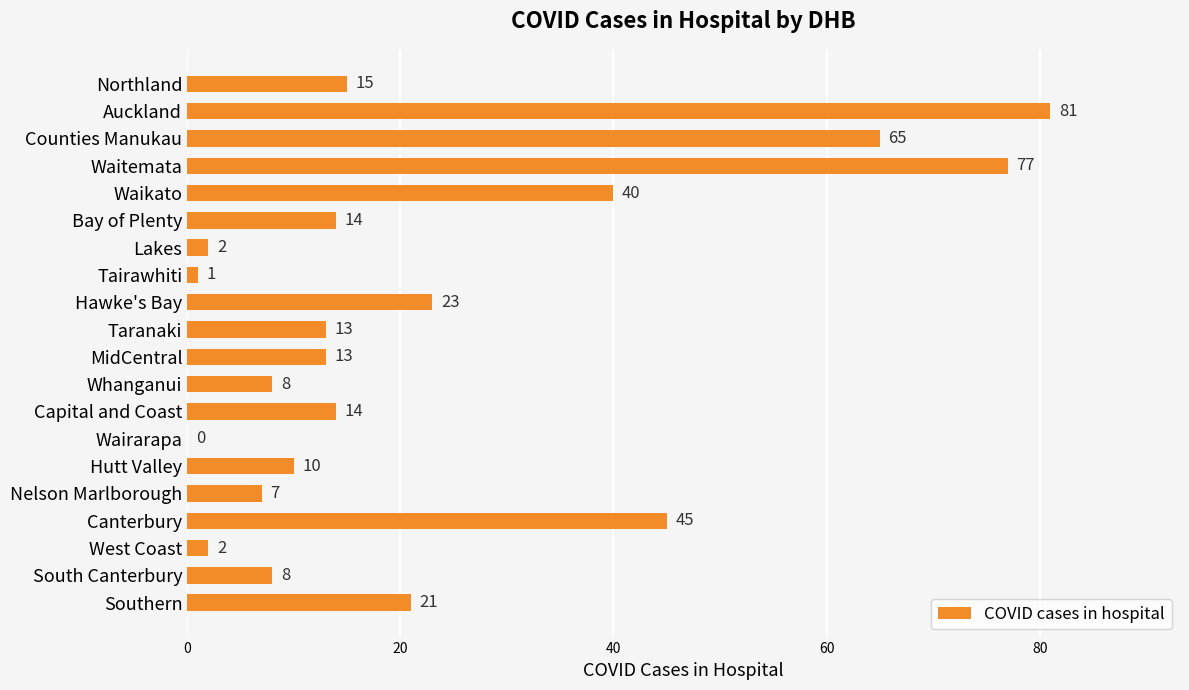

Which has a higher value, Lakes or Southern?

Southern